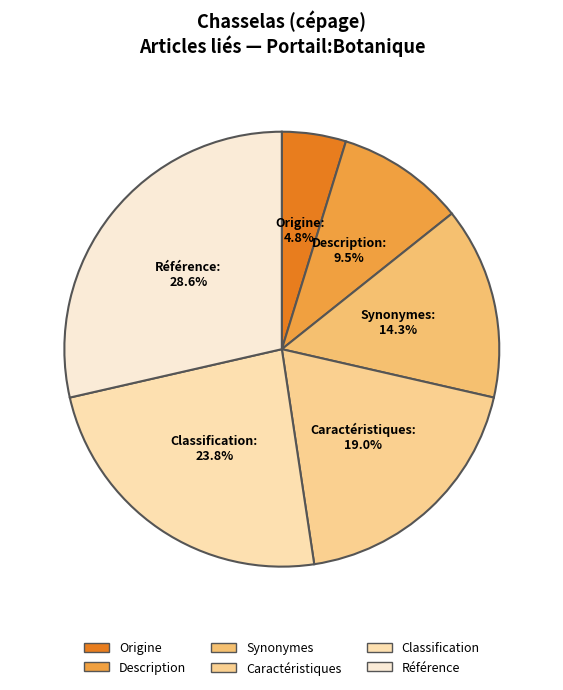

What is the largest slice in the pie chart?

Référence